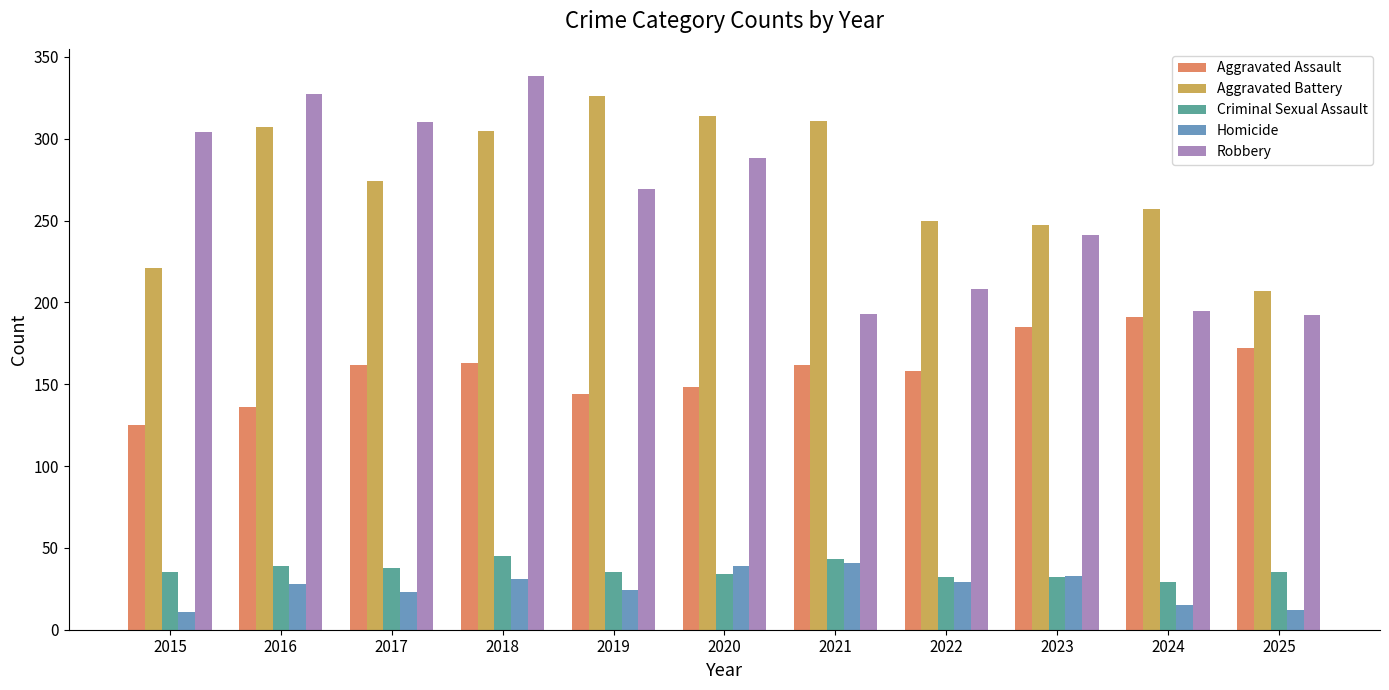

At 2025, list the series in order from smallest to largest.

Homicide, Criminal Sexual Assault, Aggravated Assault, Robbery, Aggravated Battery